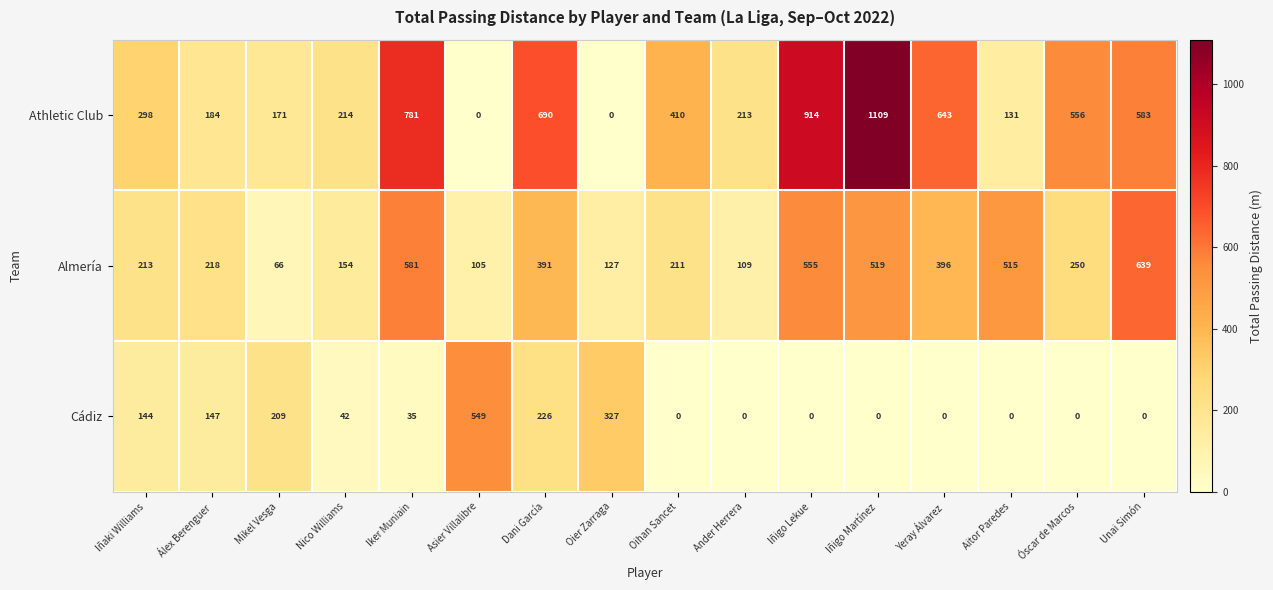

At which category is the sum across all series the highest?

Iñigo Martínez